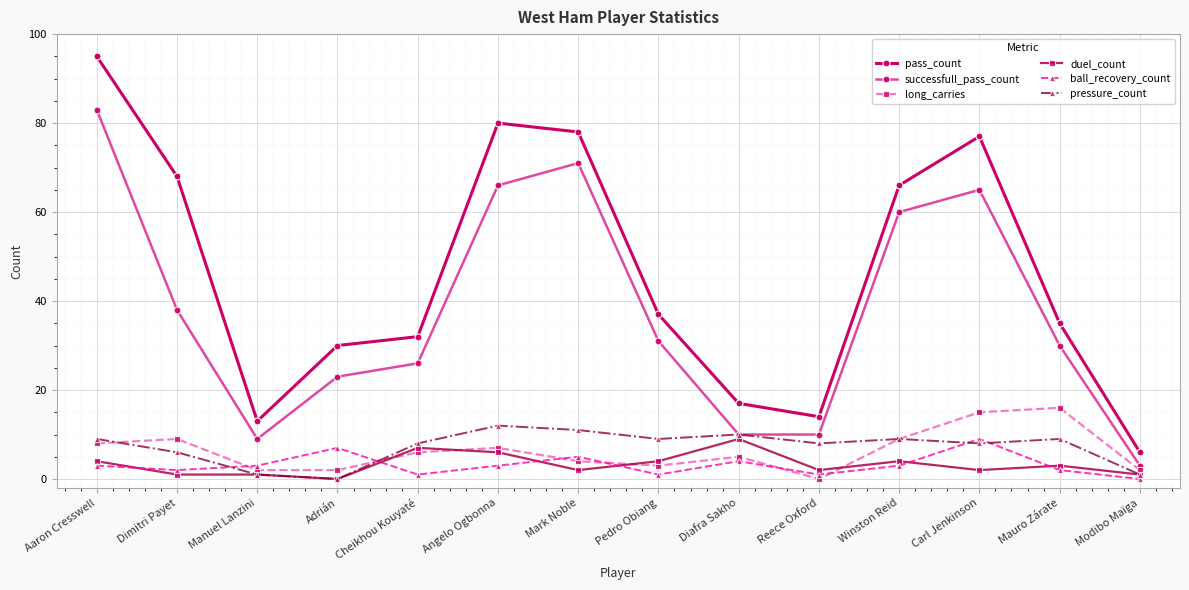

What is the label of the 3rd point from the left?

Manuel Lanzini